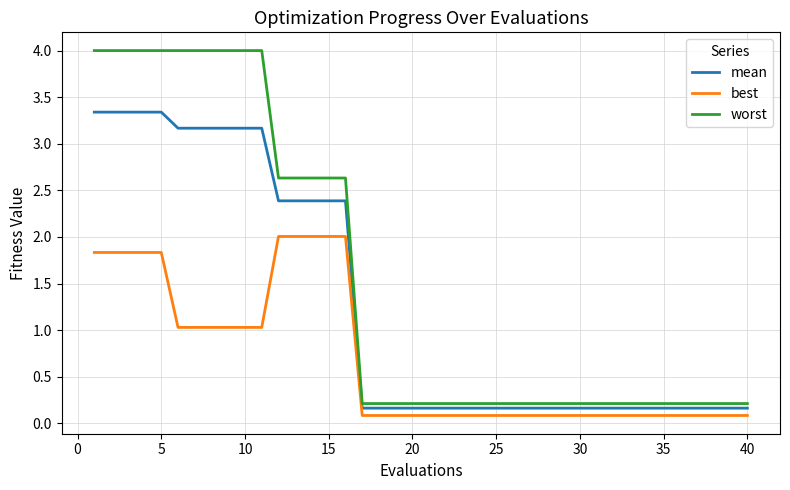

What is the maximum value for worst?

4.0